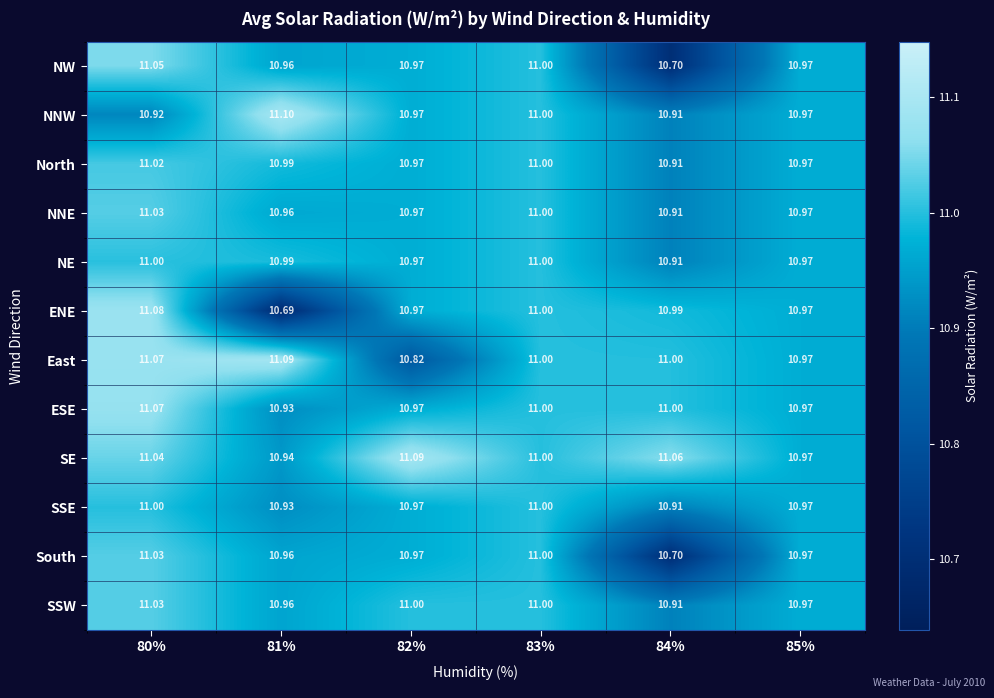

Which series has the widest spread of values?

ENE